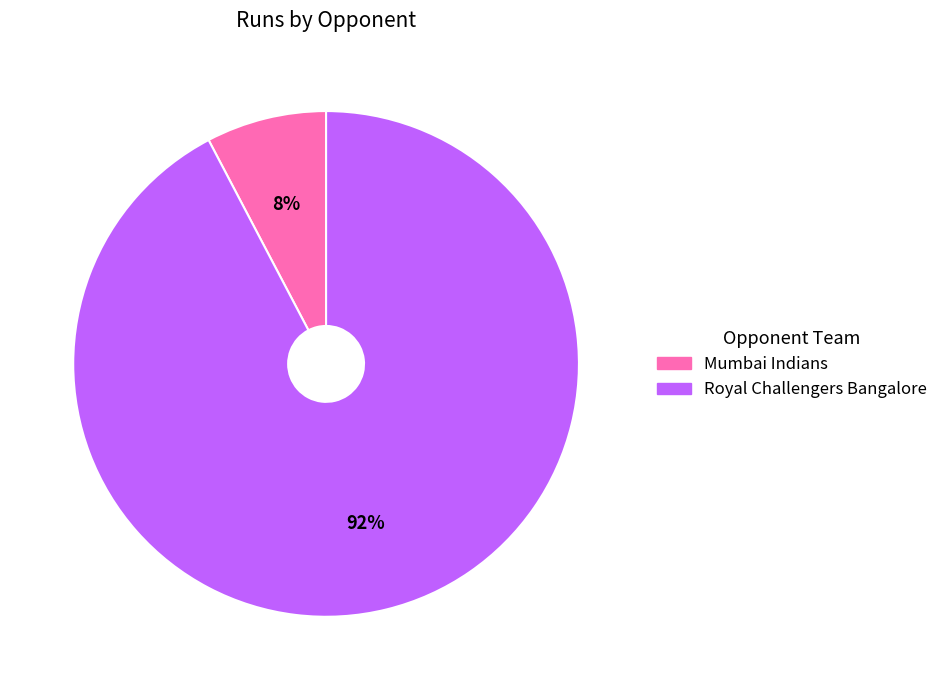

To the nearest percent, what portion does Royal Challengers Bangalore represent?

92%